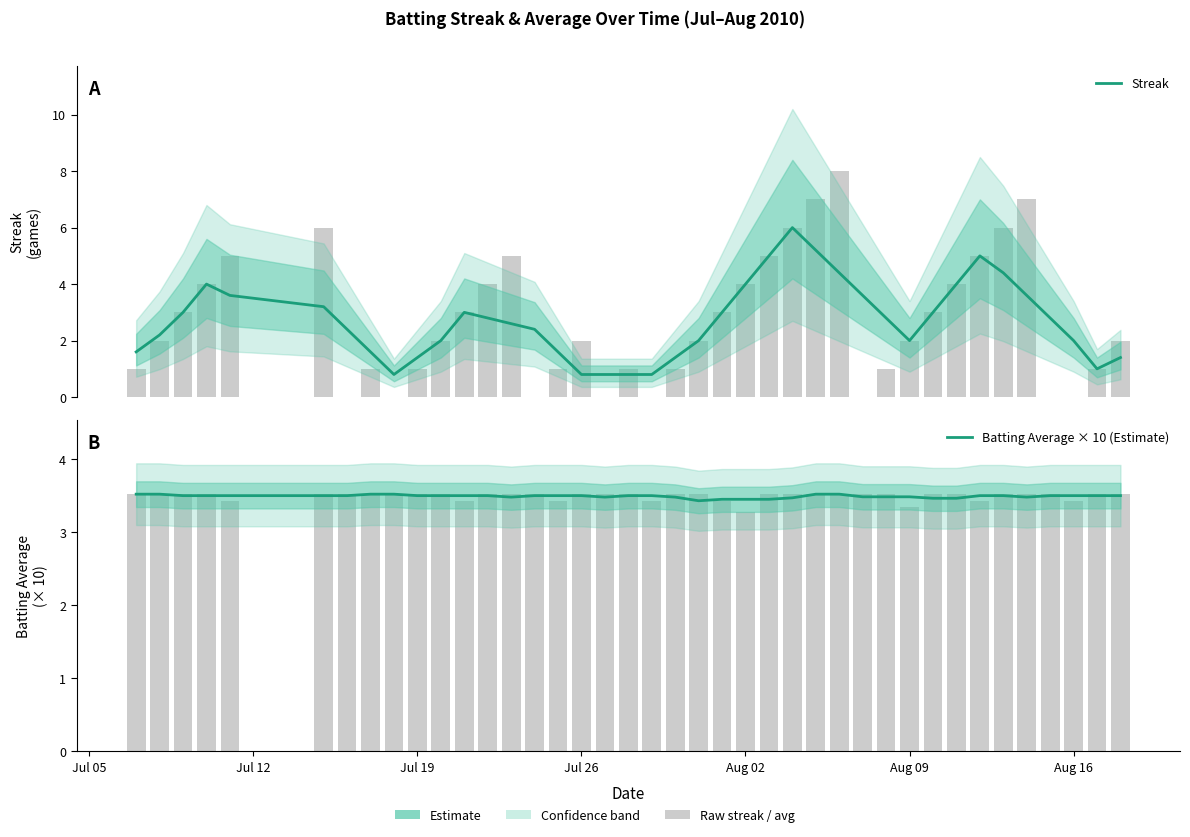

What is the sum of all Streak (Estimate) values?

108.0